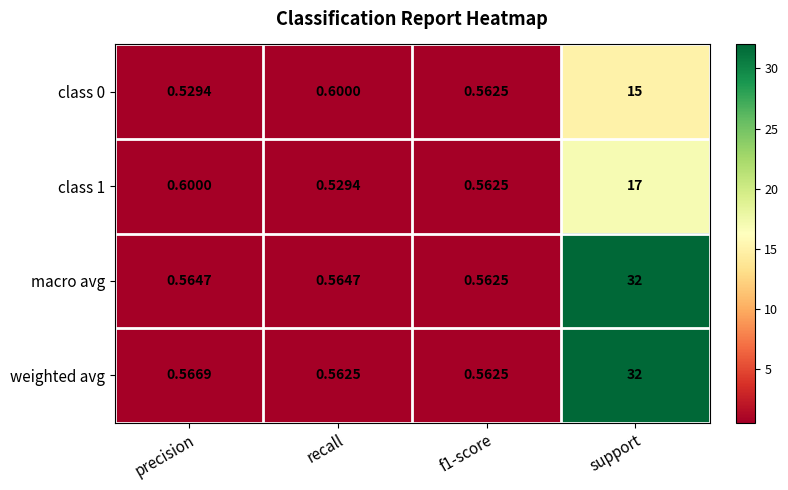

At which label is weighted avg closest to 16?

precision